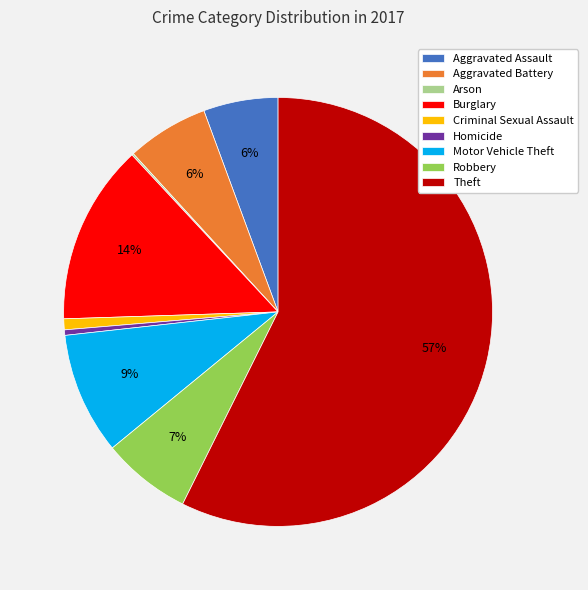

What percentage is the Motor Vehicle Theft slice, to the nearest percent?

9%